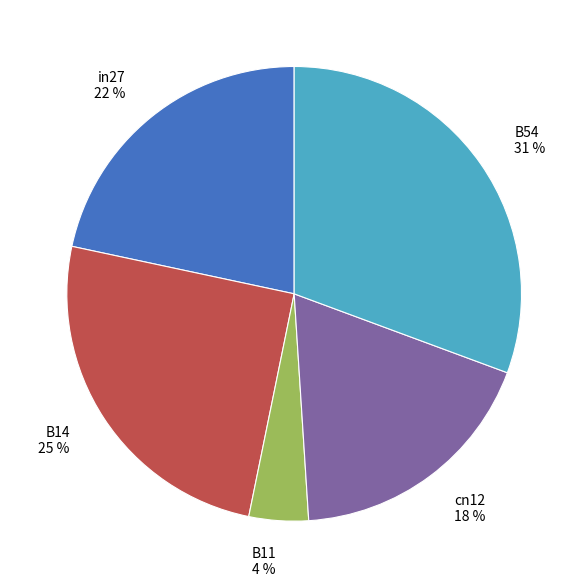

Which category has the smallest portion of the pie?

B11